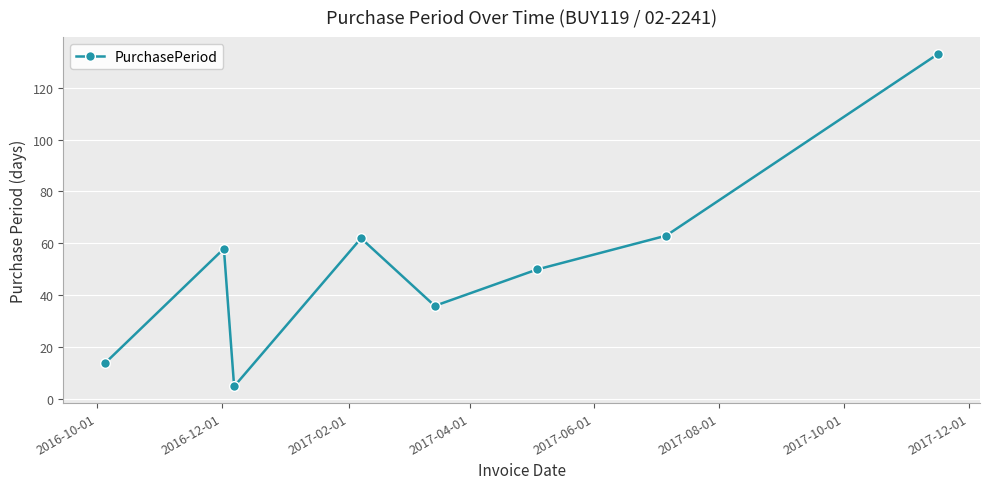

What is the difference between the maximum and minimum values?

128